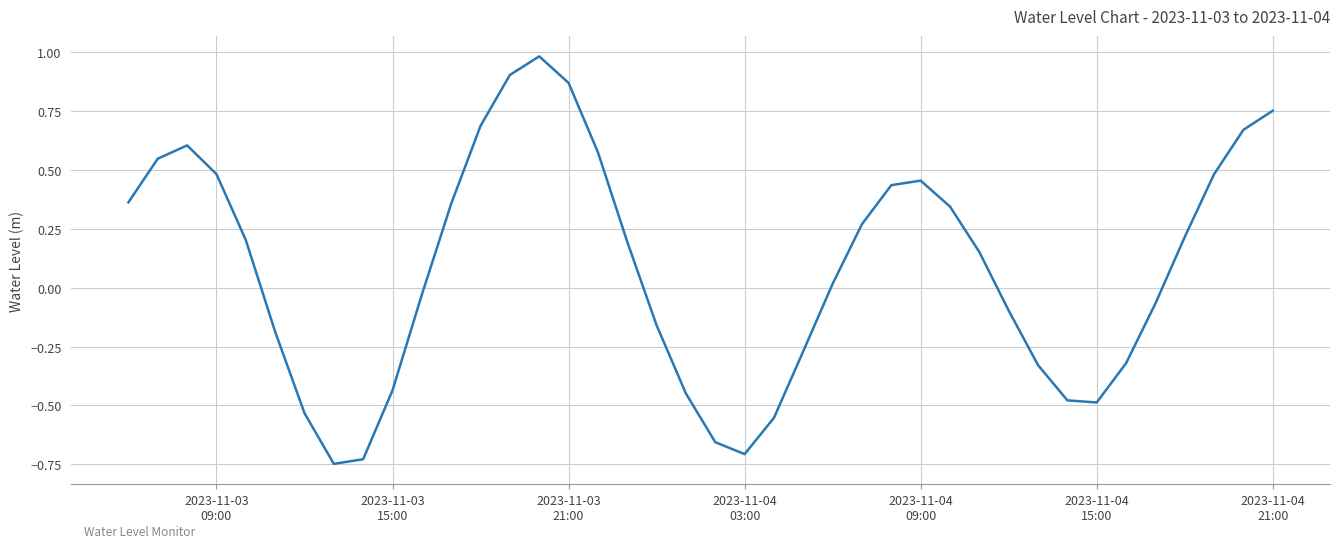

What is the maximum value shown in the chart?

1.0